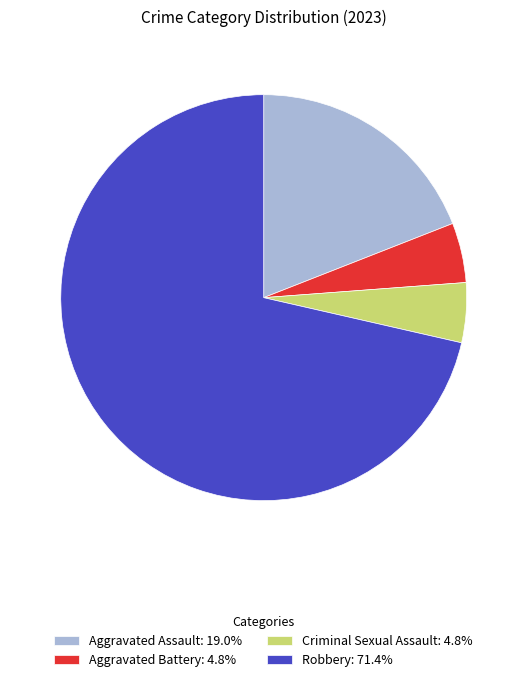

Approximately how many times larger is the value at Robbery compared to Aggravated Battery?

15.0